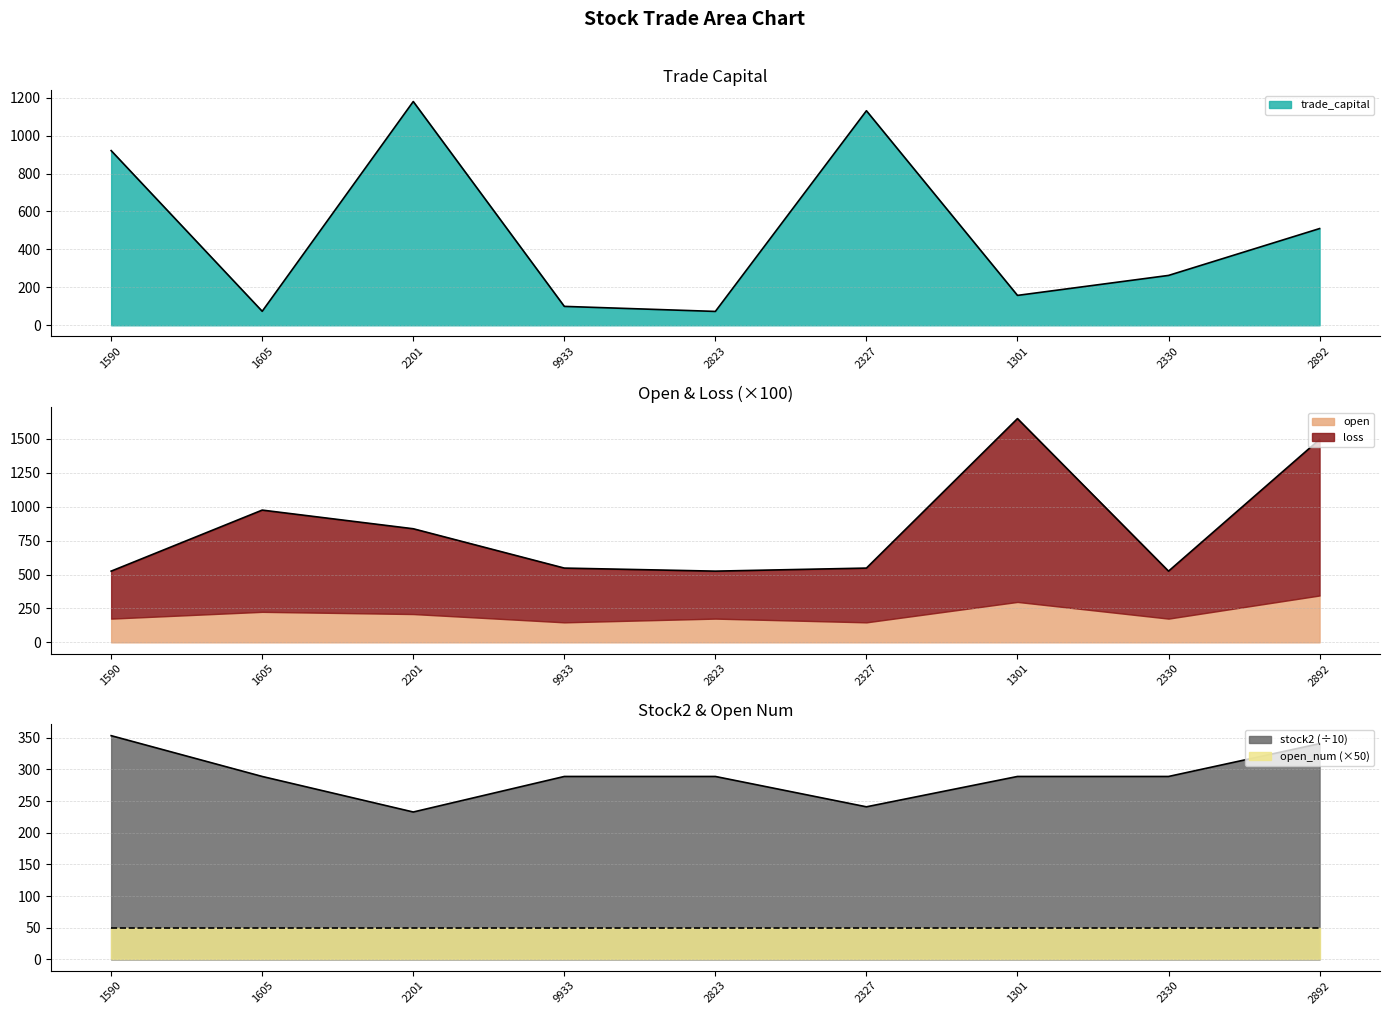

Reading left to right, extract all data points from this chart.

trade_capital: 920.7	73.8	1179.4	99.6	73.1	1130.8	157.5	262.8	509.8
loss: 525.0	975.0	837.5	547.5	525.0	547.5	1649.6	525.0	1495.9
stock2: 353.2	288.8	232.7	288.8	288.8	240.9	288.8	288.8	340.6